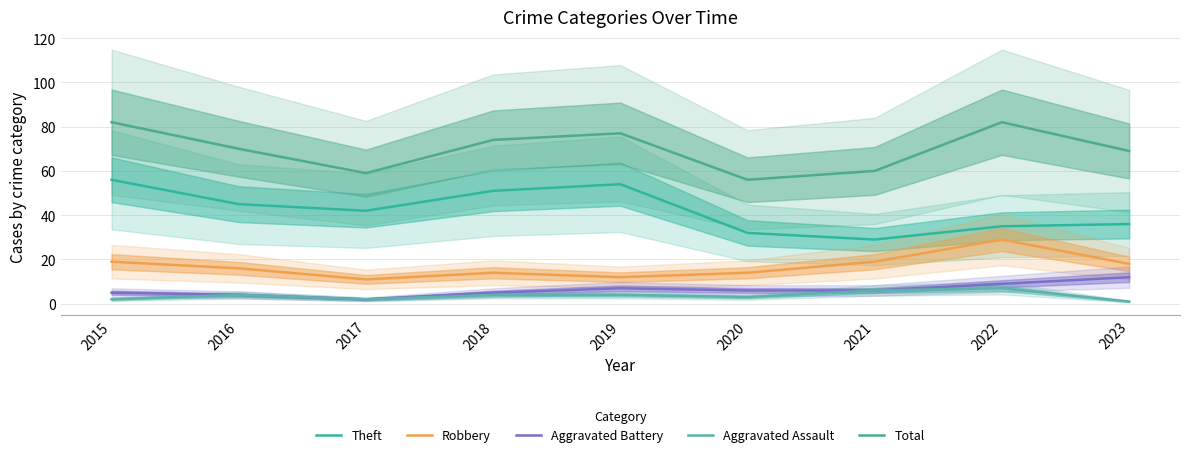

What is the lowest value of the Aggravated Assault series?

1